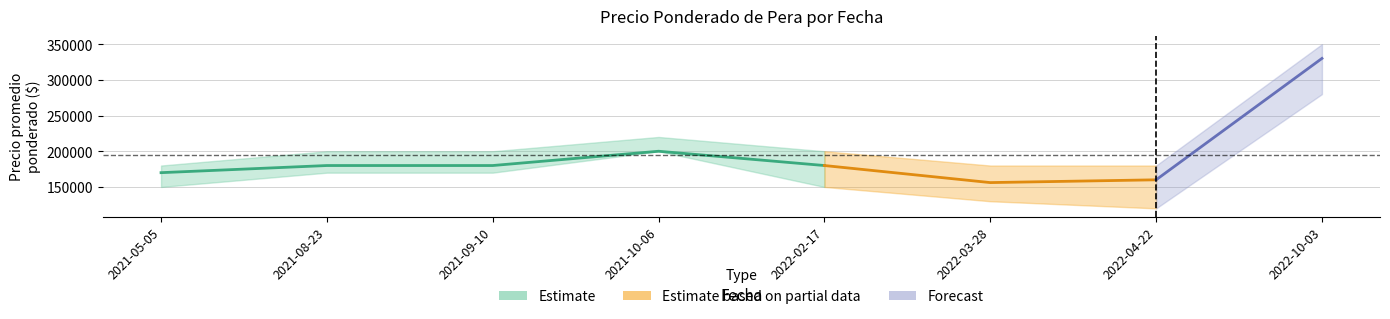

At which label does Precio maximo first exceed 200000?

2021-10-06